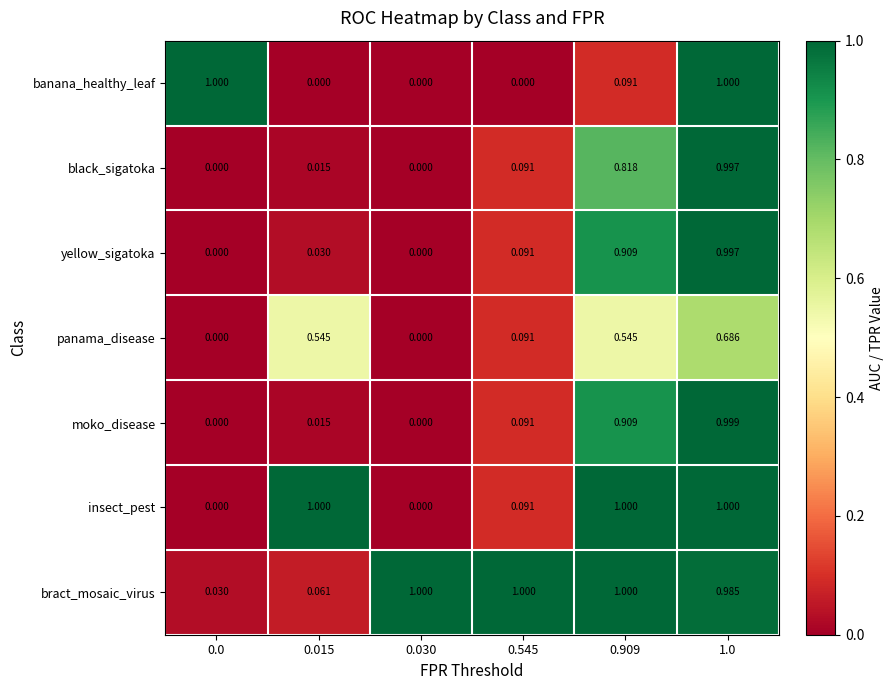

Is the value of black_sigatoka at 1.0 greater than the value of moko_disease at 0.545?

Yes